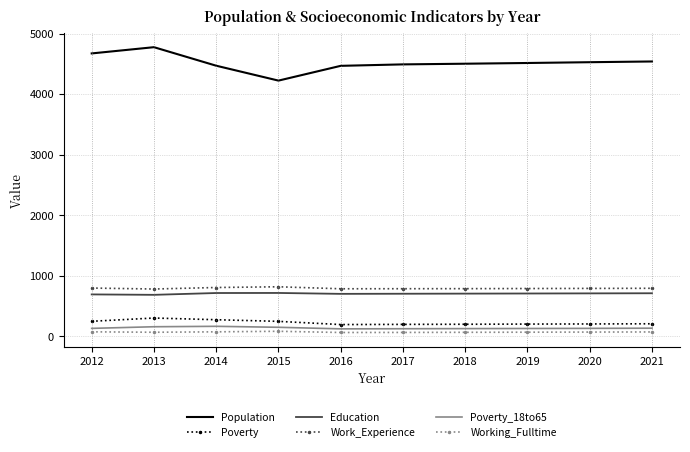

Is it true that Poverty equals 196 at 2016?

True